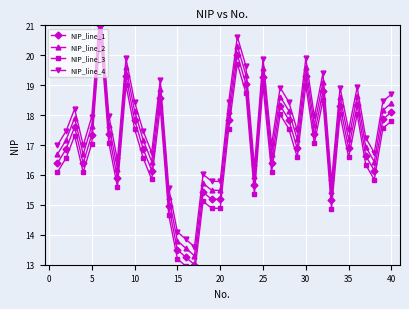

At how many categories does at least one series exceed 18?

17